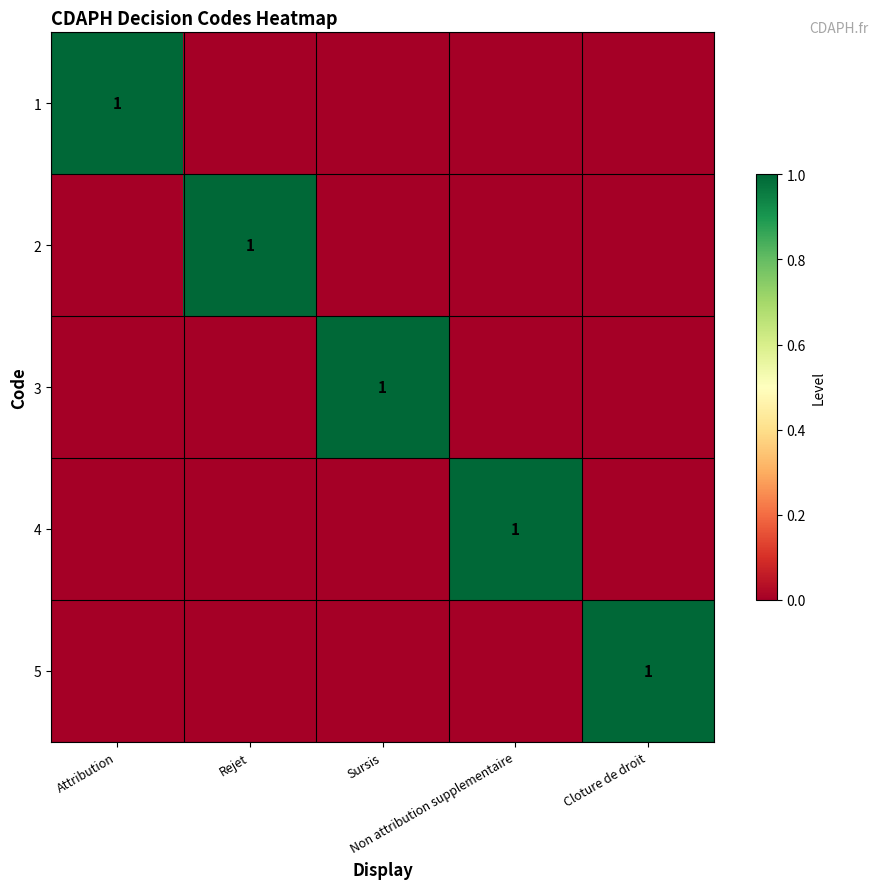

How many categories are shown in the chart?

5